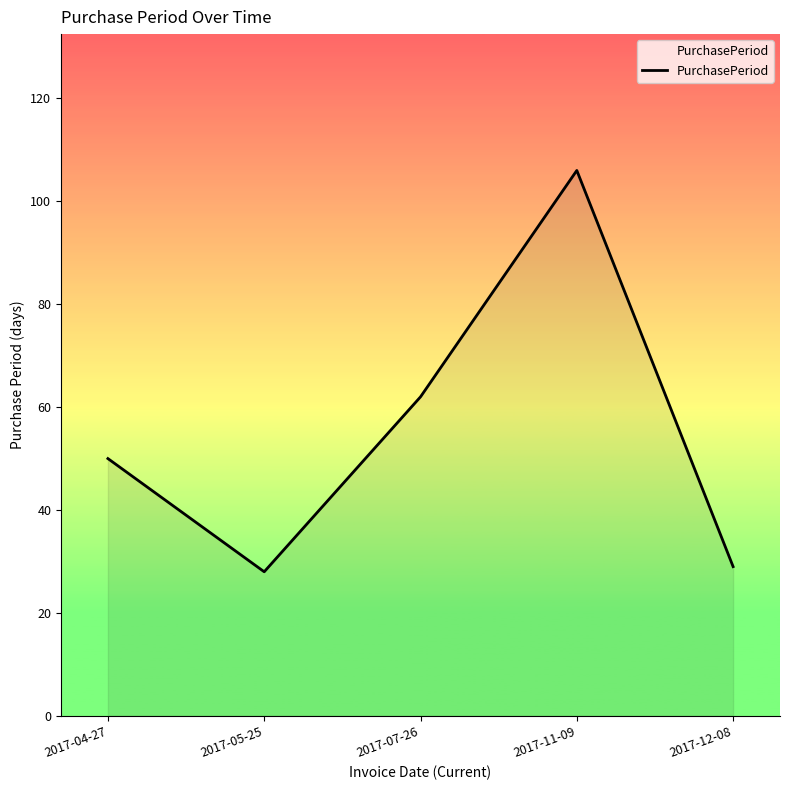

What is the sum of all values?

275